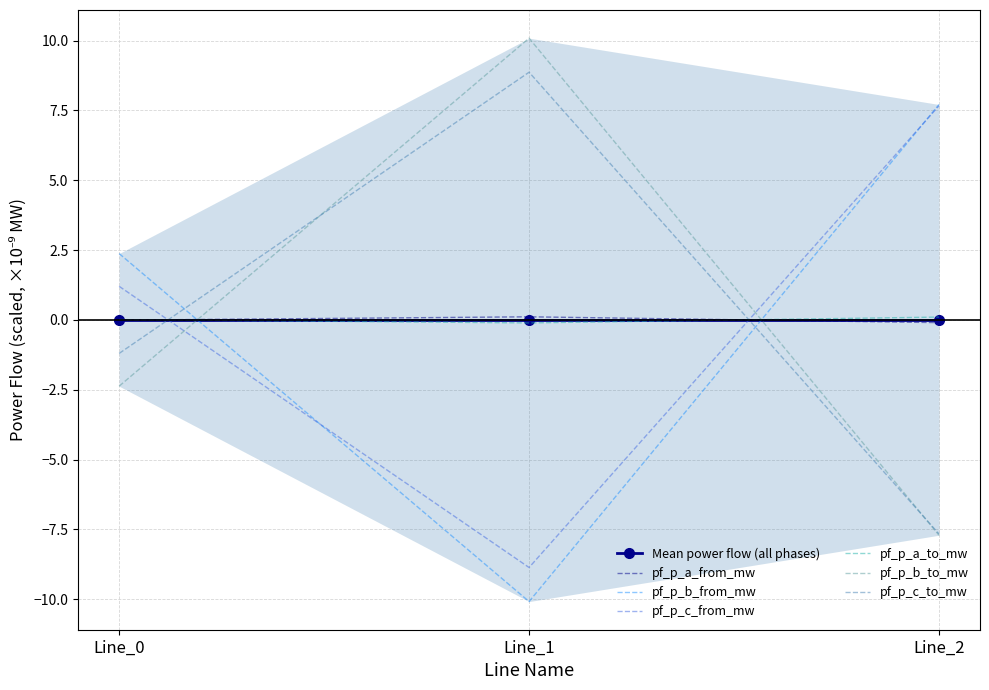

True or false: pf_p_a_from_mw has a value of 0.2 at Line_1.

False